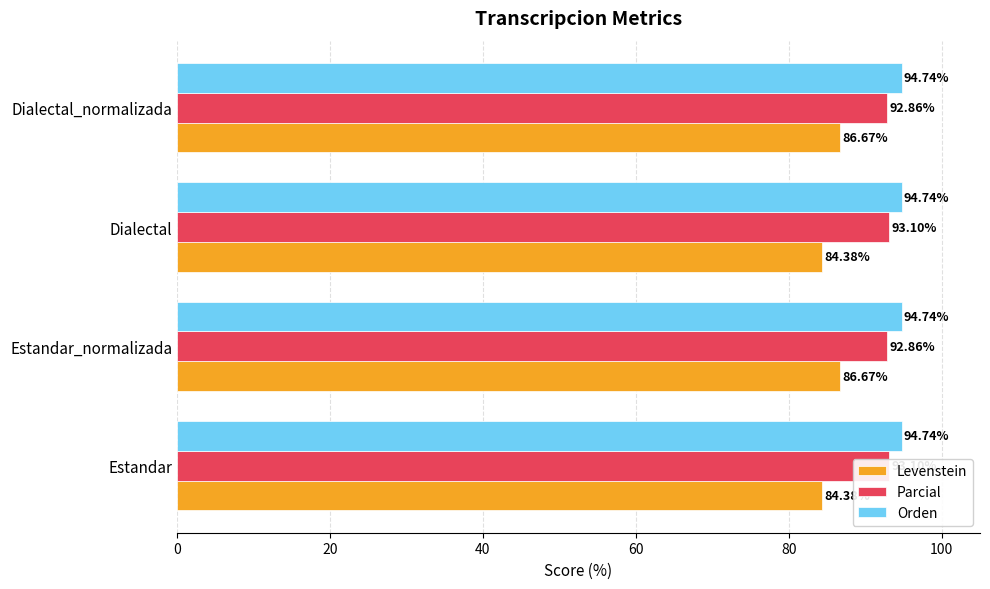

Which series has the largest range (max minus min)?

Levenstein